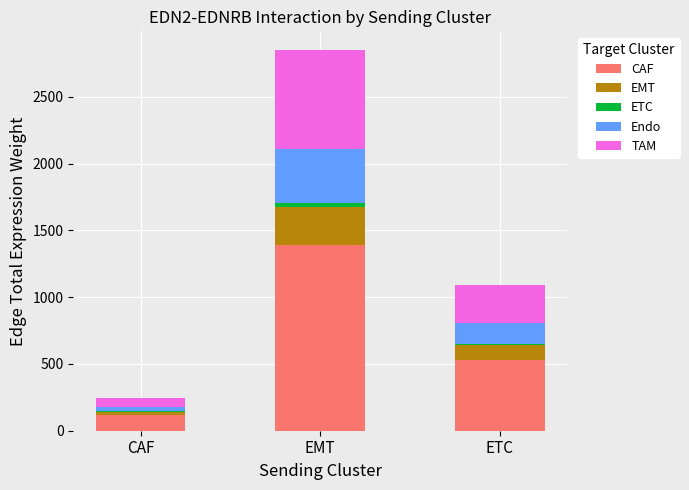

What is the sum of all CAF values?

2041.2